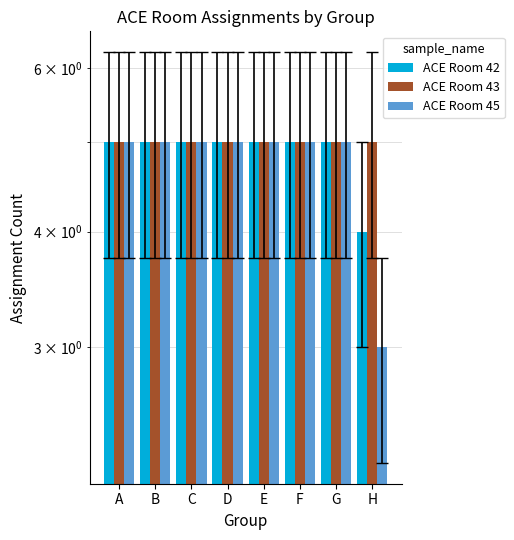

Which series has the largest range (max minus min)?

ACE Room 45